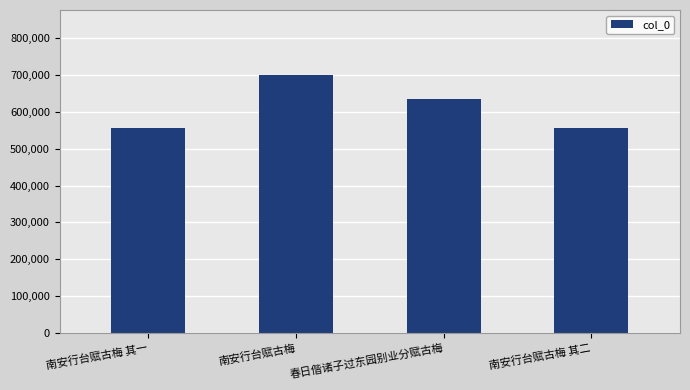

What is the label of the 3rd bar from the left?

春日偕诸子过东园别业分赋古梅